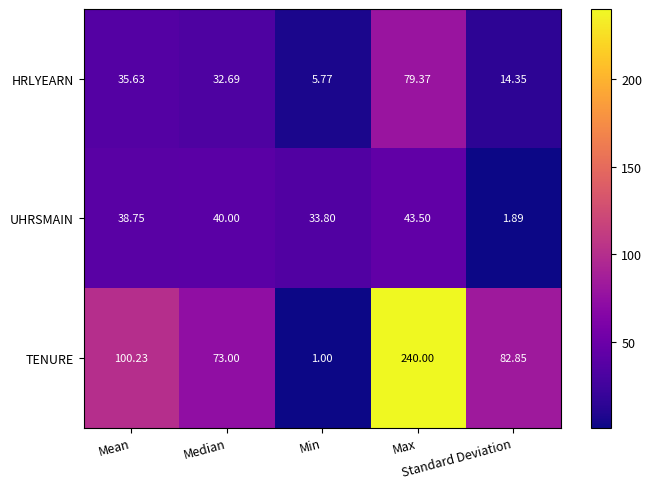

How many values in the UHRSMAIN series are below 38?

2